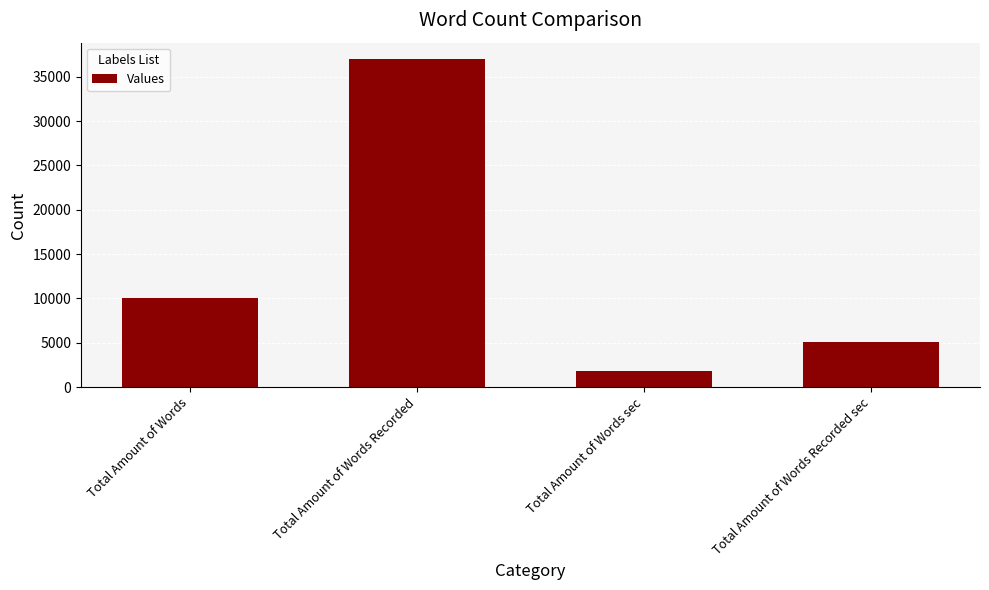

Reading right to left, list all the values displayed in this chart.

5112	1787	36986	10000